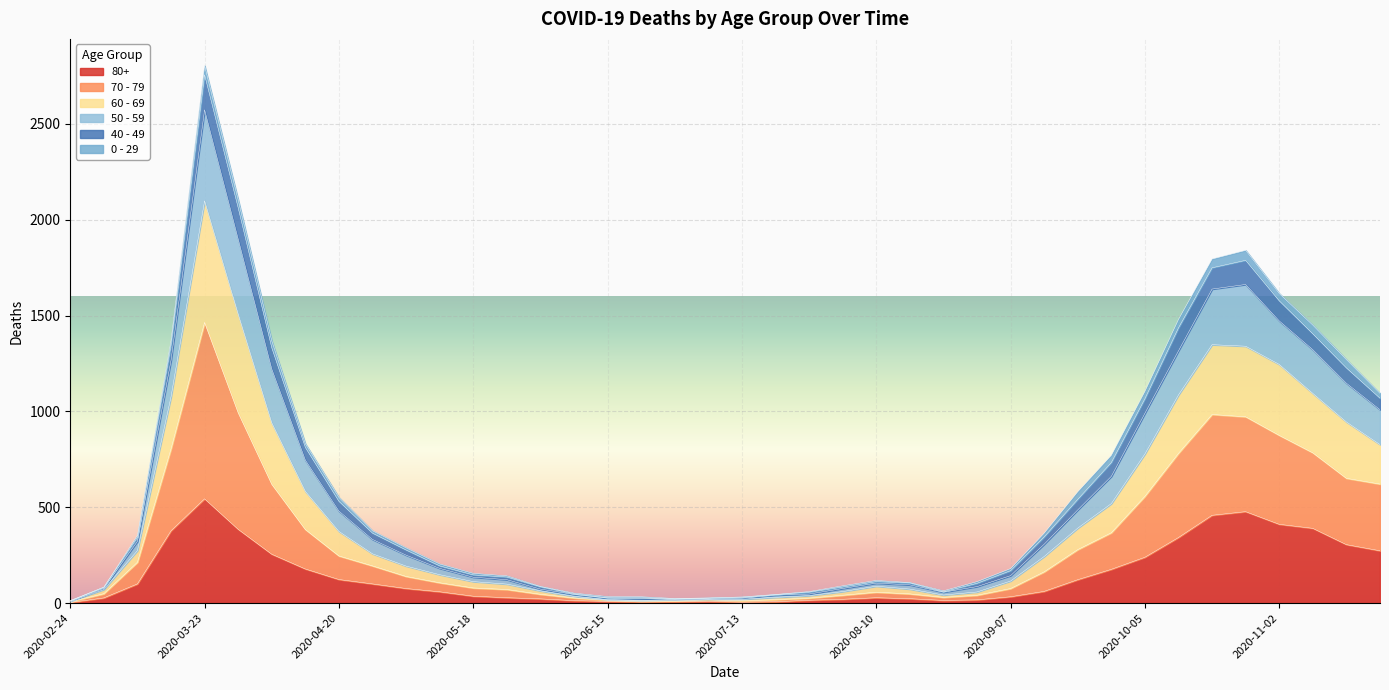

True or false: 50 - 59 and 80+ cross at least once.

False